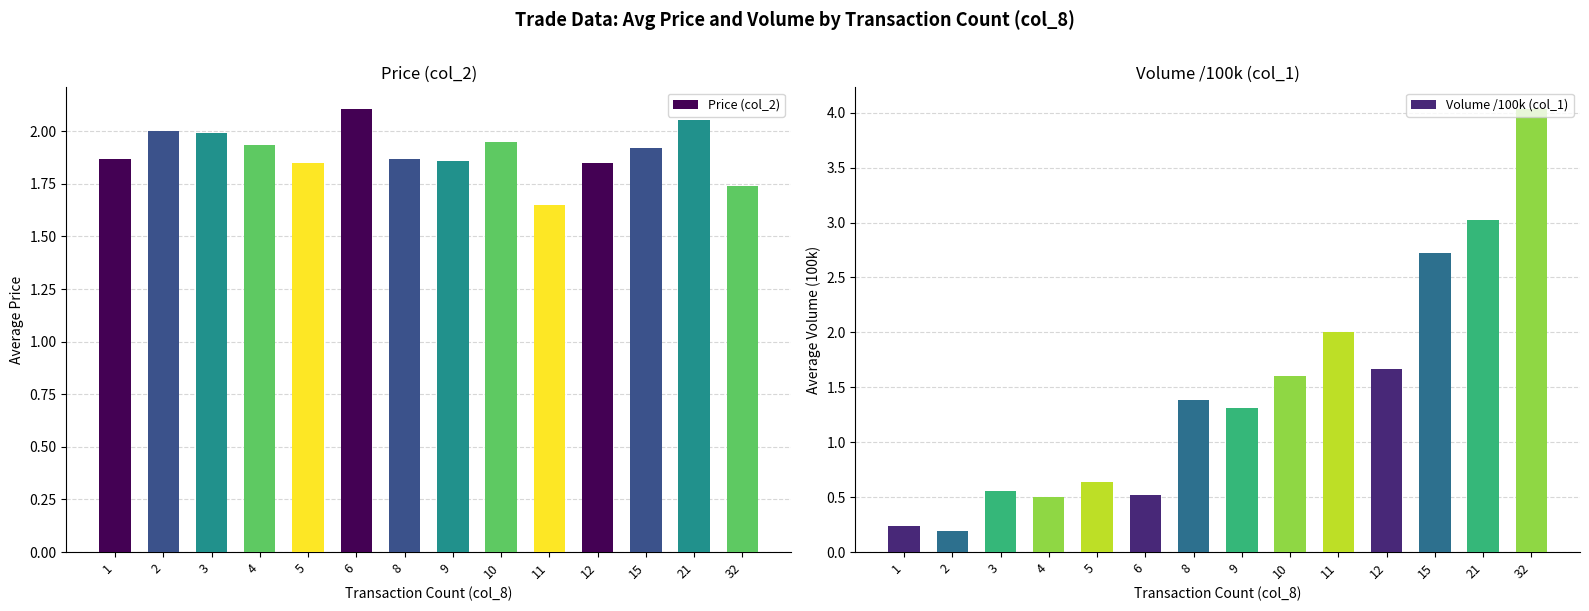

What is the maximum value shown in the chart?

4.0